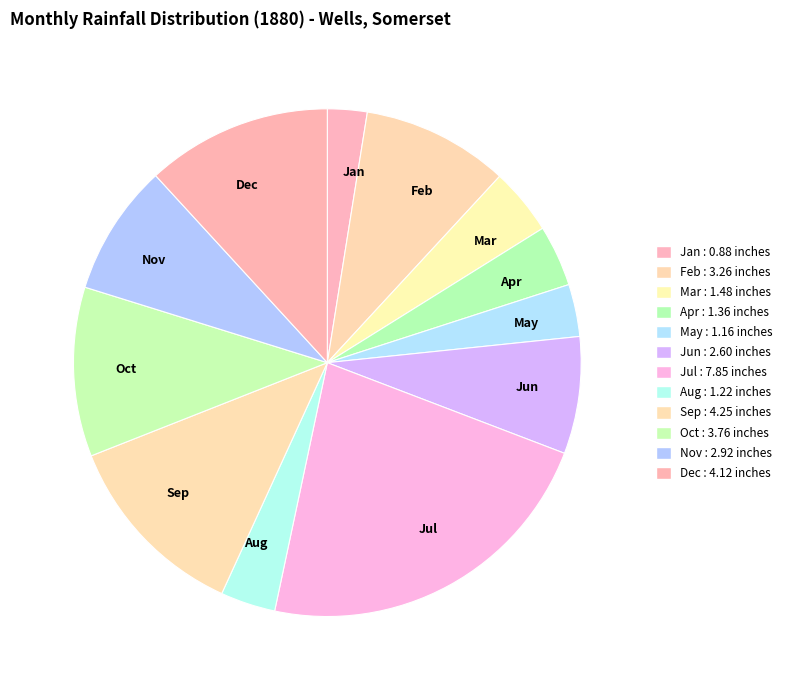

What is the smallest slice in the pie chart?

Jan